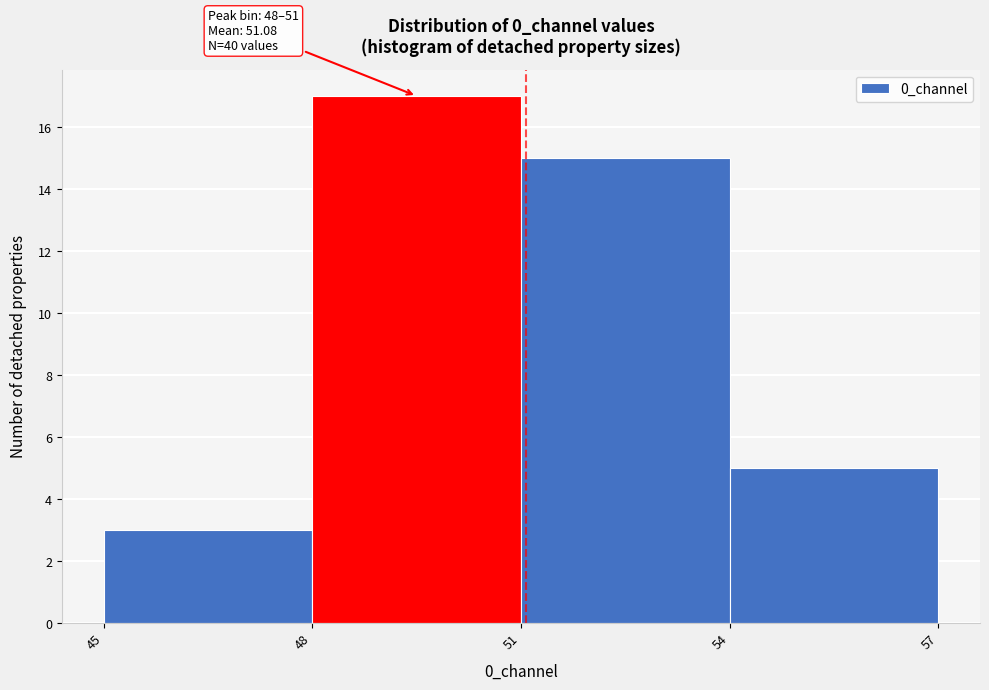

Which range on the x-axis has the tallest bar?

48 to 51